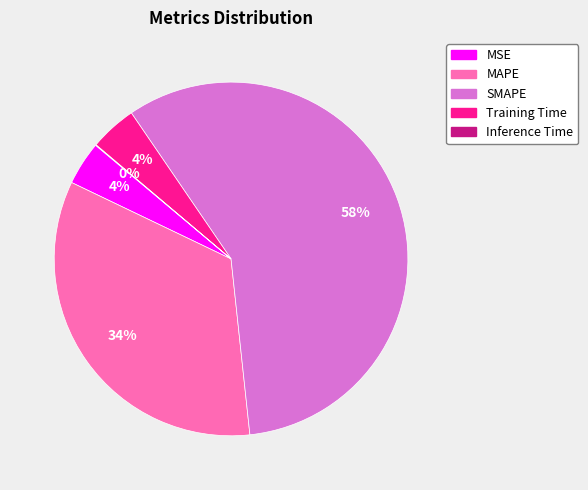

Is the sum of SMAPE and MAPE greater than half?

Yes